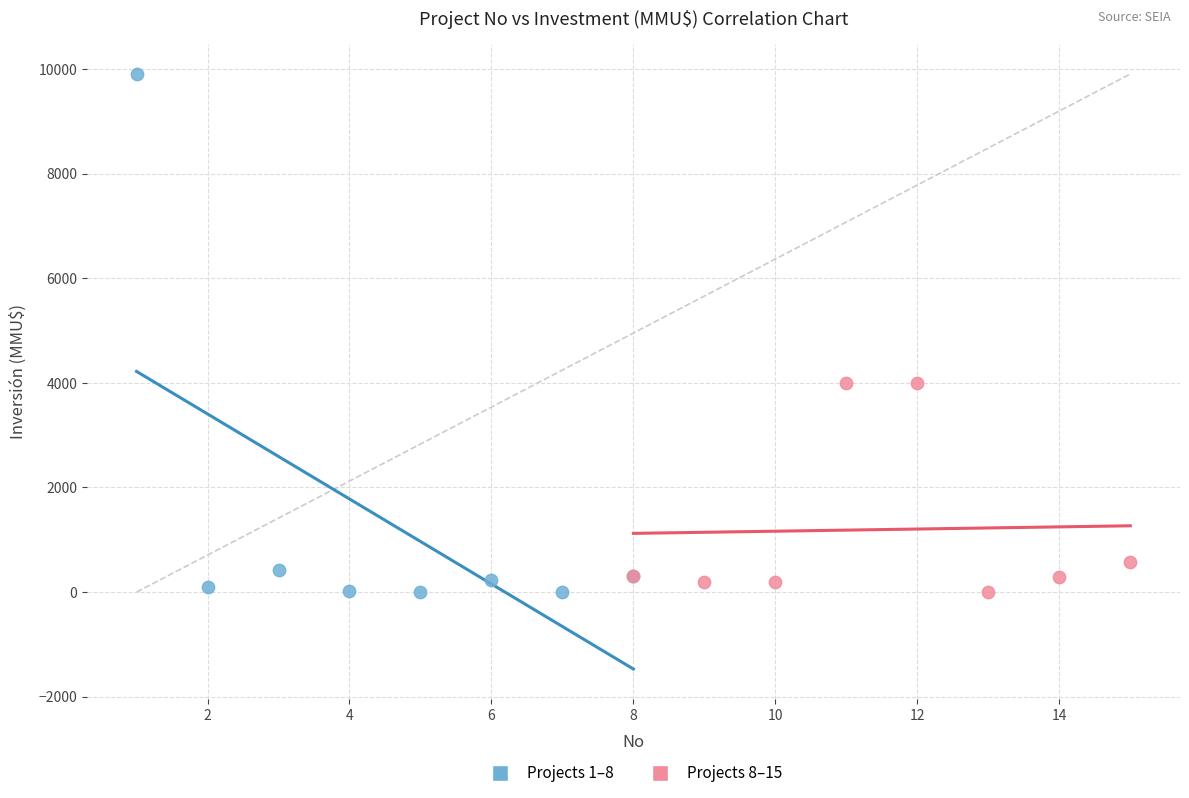

Which series has the widest spread of Y values?

Projects 1–8